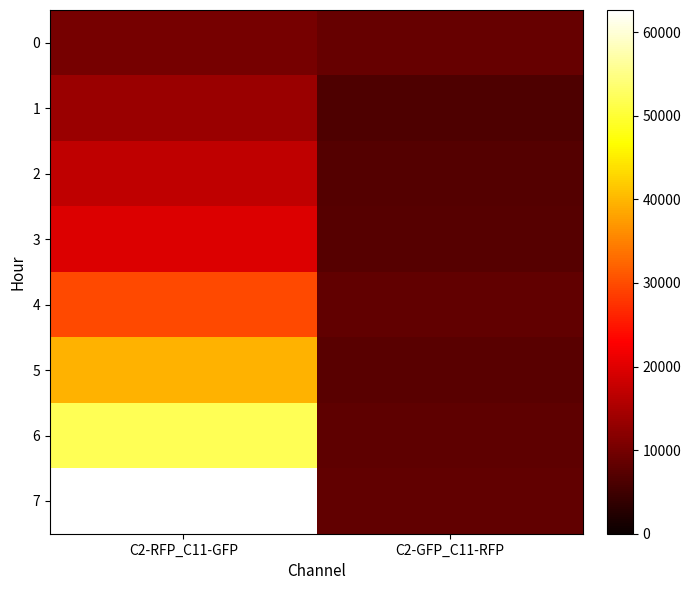

Which has a higher value, C2-GFP_C11-RFP or C2-RFP_C11-GFP?

C2-RFP_C11-GFP